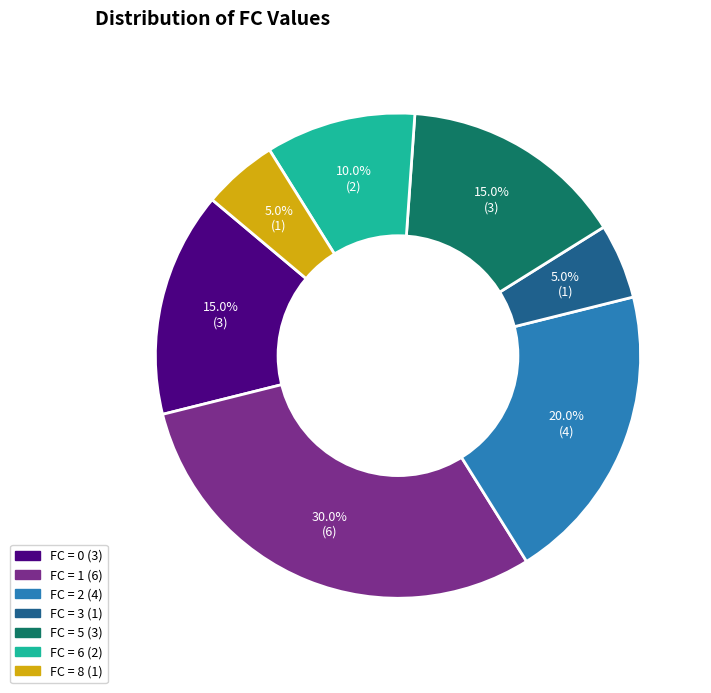

Is there any slice that represents more than half of the pie?

No